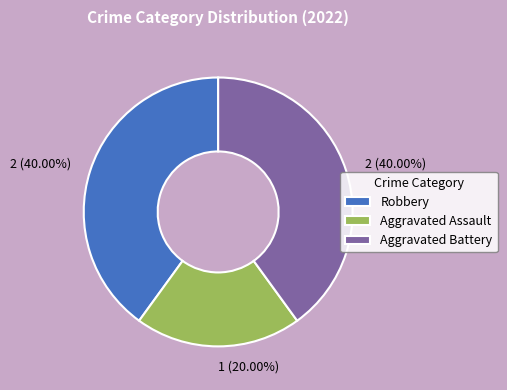

How many slices are in this pie chart?

3